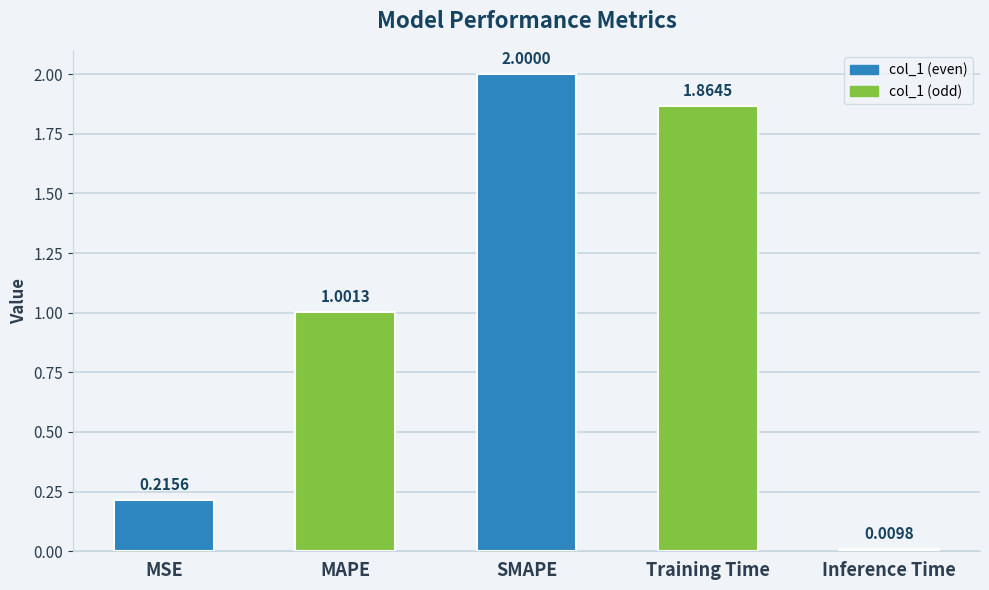

List the labels in order of value, largest first.

SMAPE, Training Time, MAPE, MSE, Inference Time